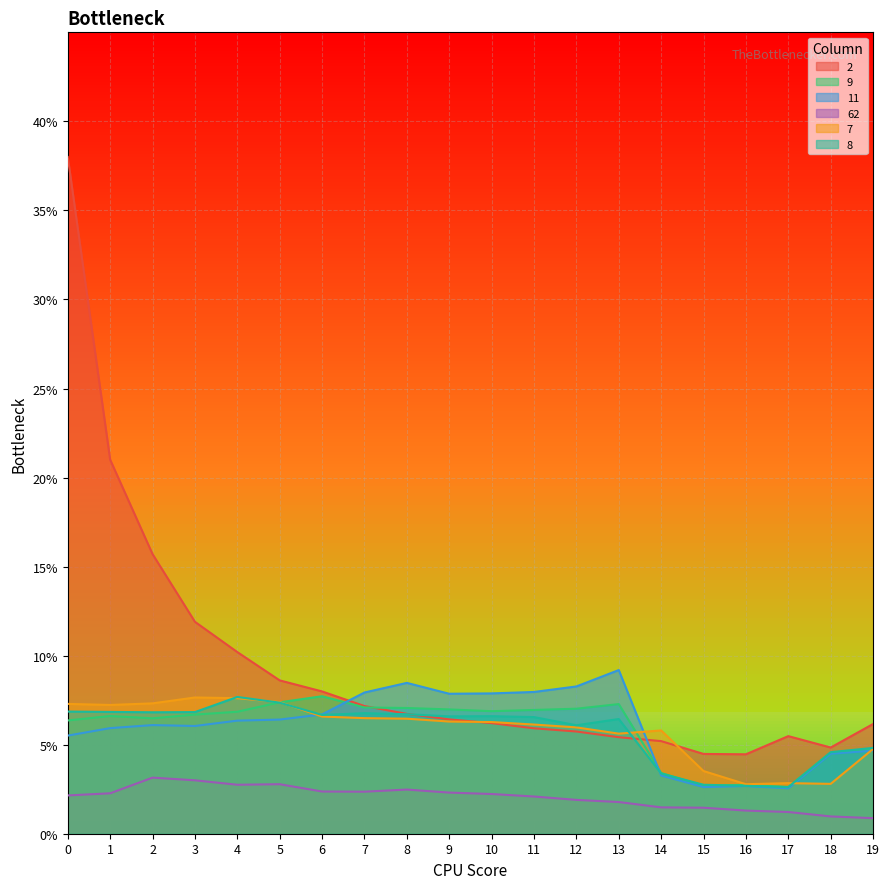

Where do 11 and 8 first cross each other?

5 and 6